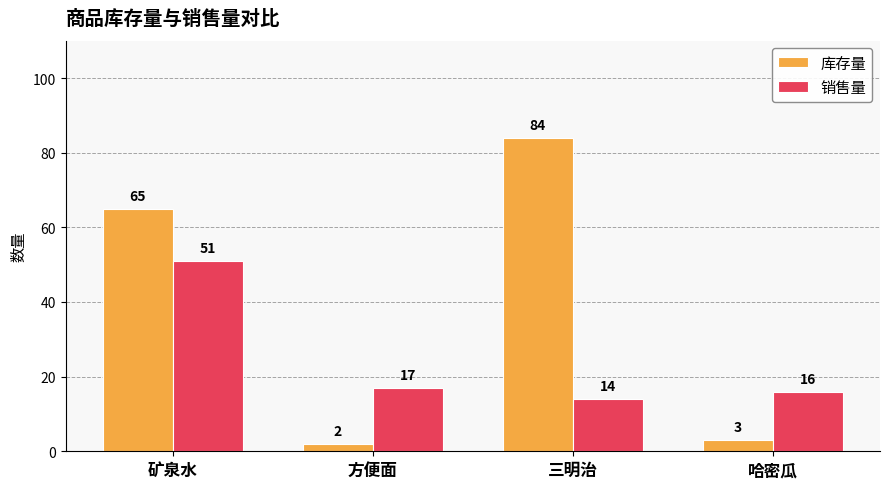

What is the value of the 销售量 bar at the 4th from the left?

16